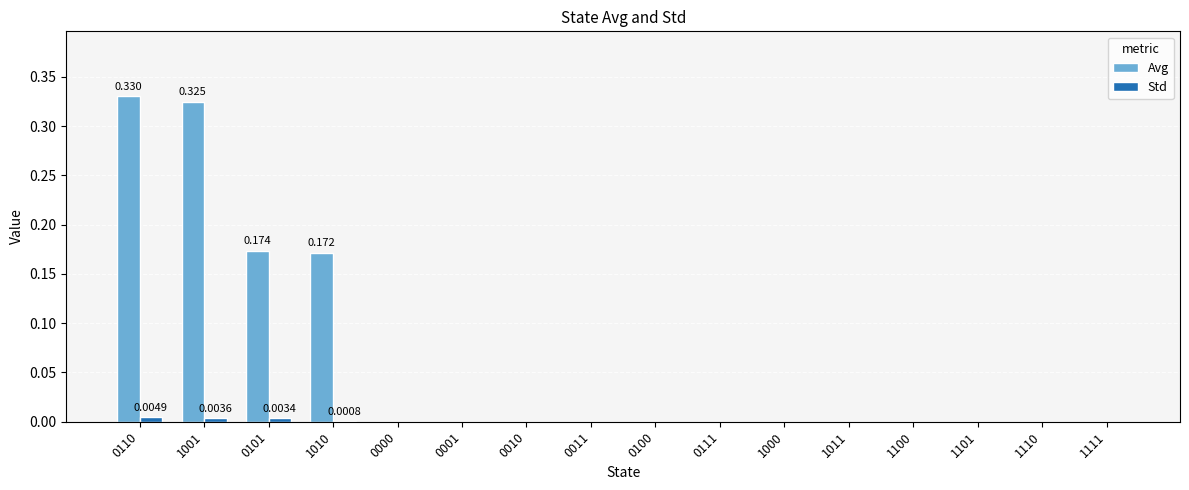

Which series has the largest total across all categories?

Avg